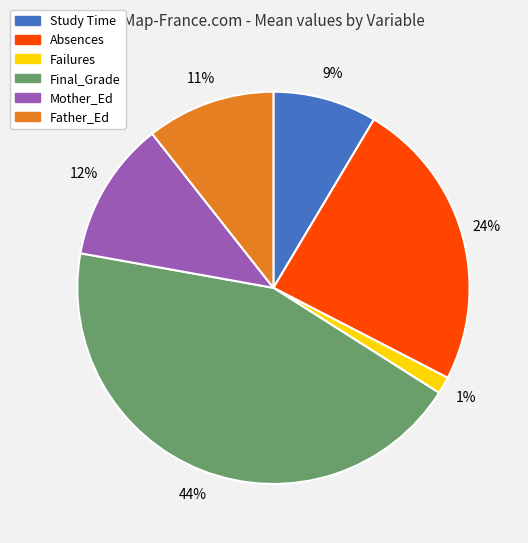

Does any single category account for the majority?

No